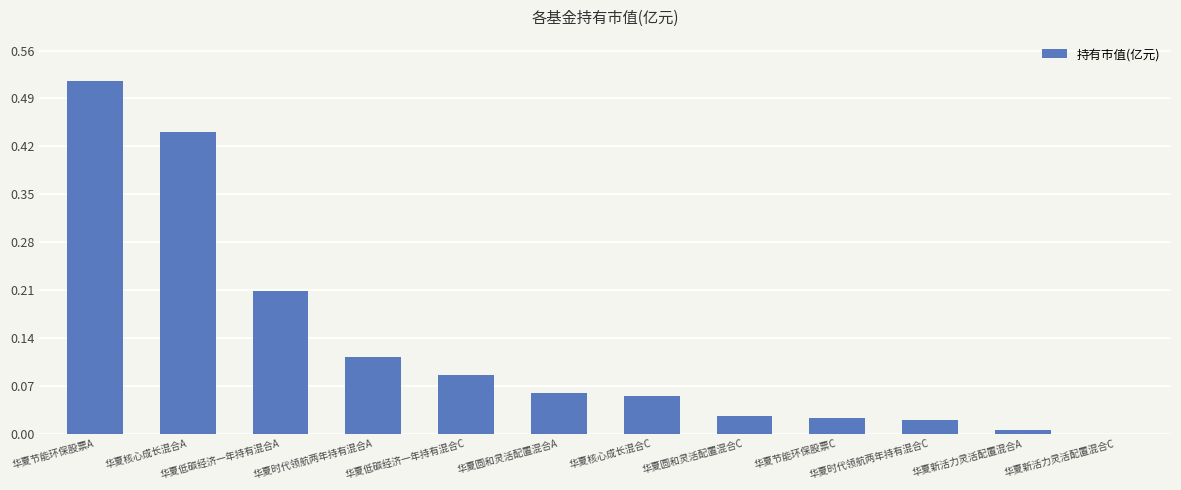

What is the sum of the values at 华夏低碳经济一年持有混合A and 华夏节能环保股票A?

0.7